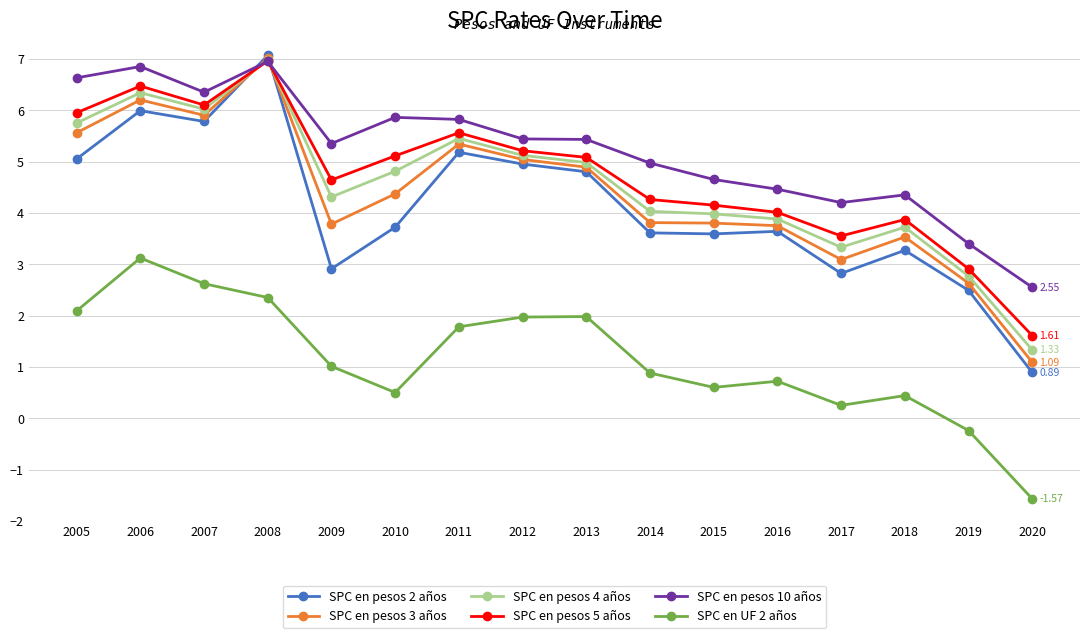

Which series has the largest range (max minus min)?

SPC en pesos 2 años